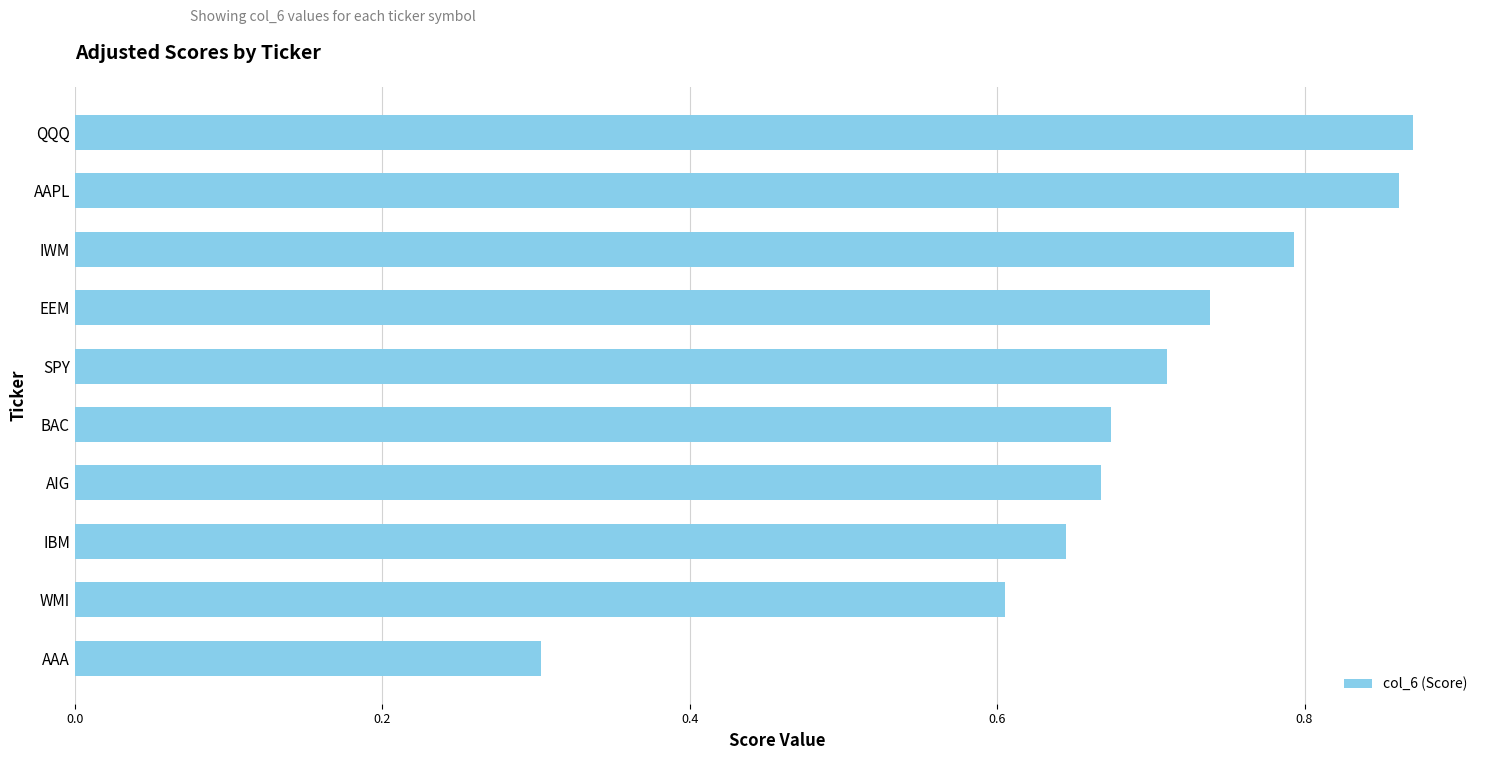

Is it true that the value at BAC is 1.2?

False